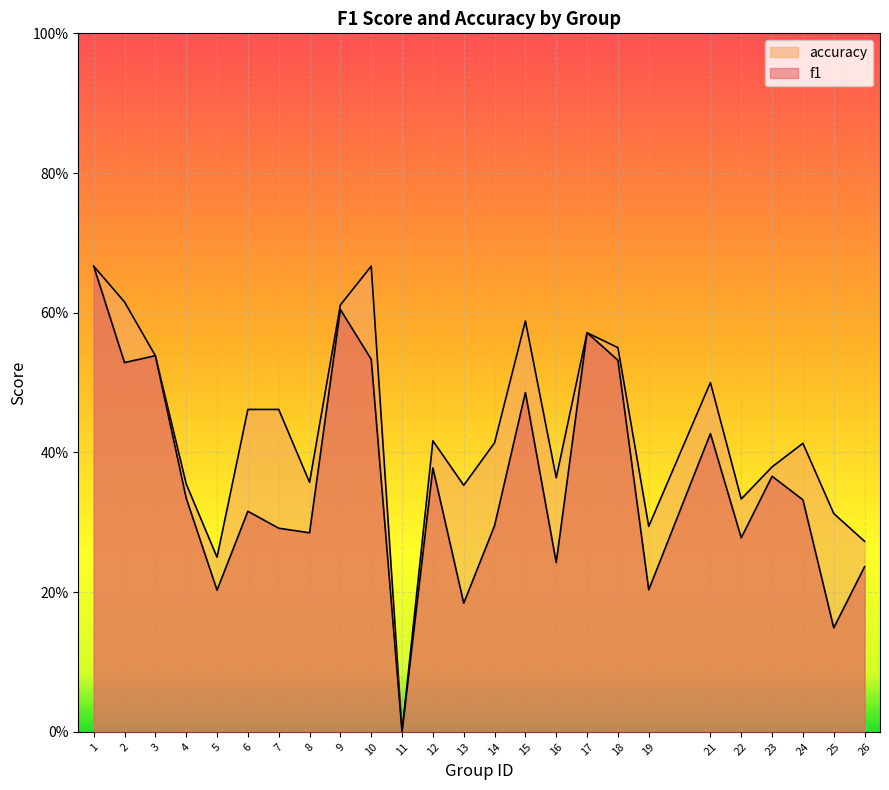

What are all the series names shown in the legend?

f1, accuracy